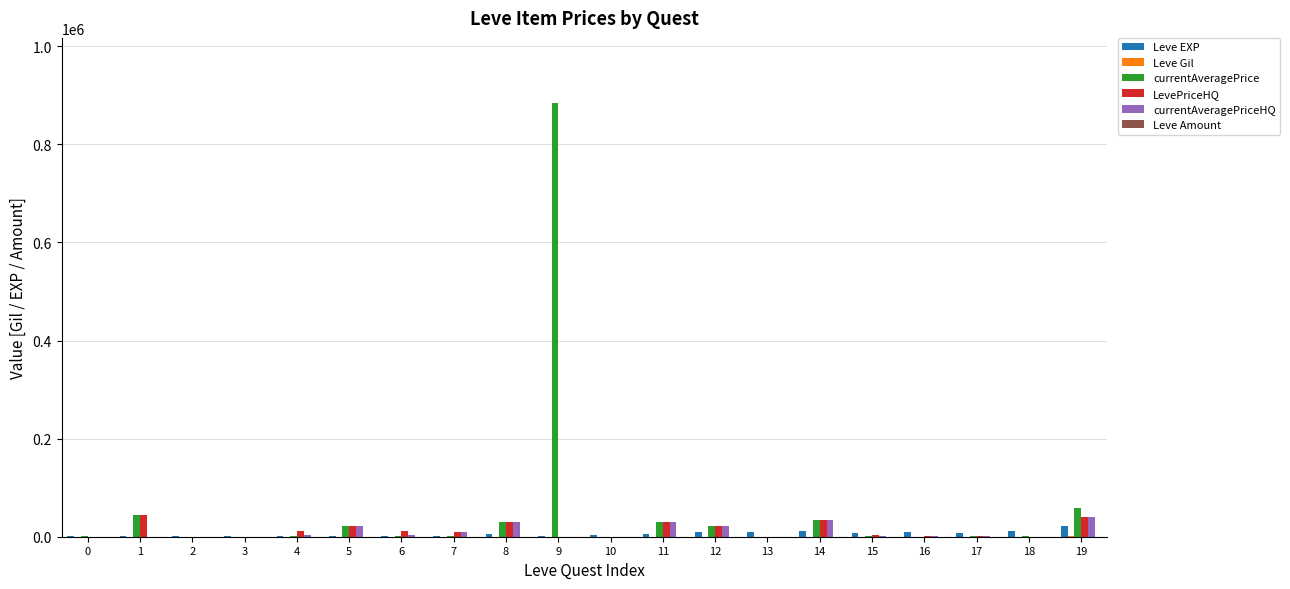

At which category is the sum across all series the highest?

9